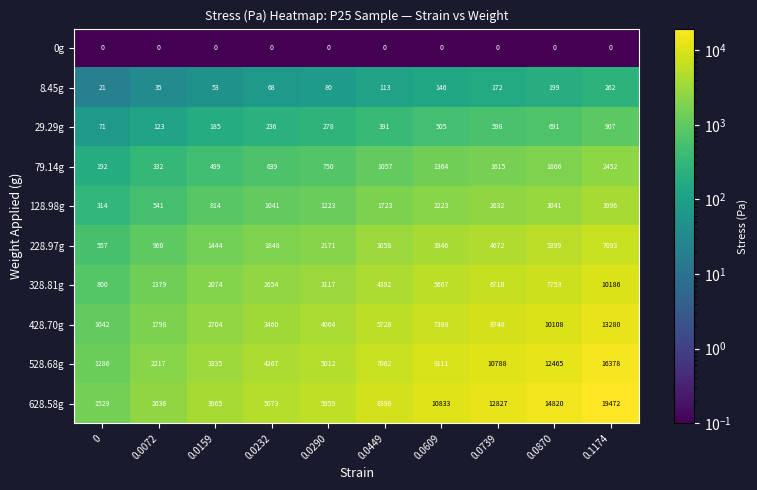

Rank the series at 0.0449 from lowest to highest value.

0g, 8.45g, 29.29g, 79.14g, 128.98g, 228.97g, 328.81g, 428.70g, 528.68g, 628.58g